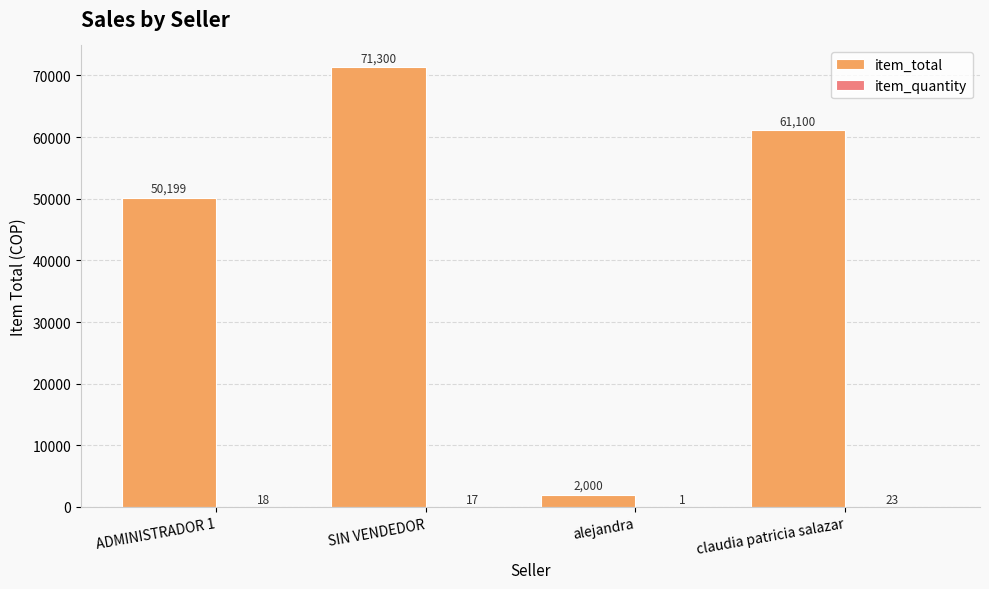

What value does the item_total series have at SIN VENDEDOR?

71299.9